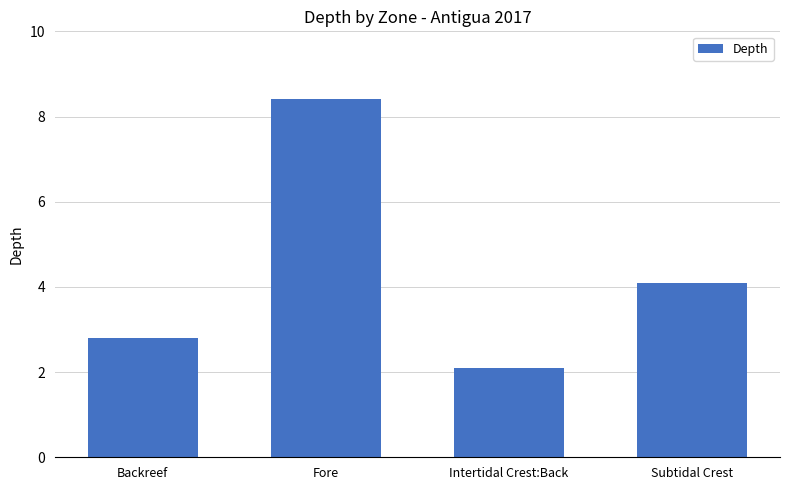

Rank the categories by value from highest to lowest.

Fore, Subtidal Crest, Backreef, Intertidal Crest:Back